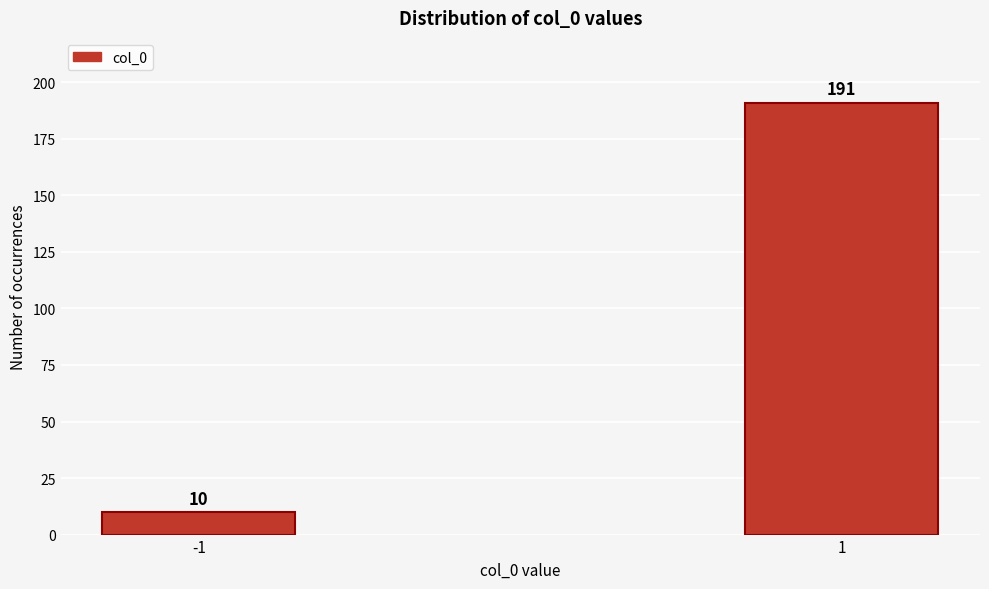

Reading left to right, list all the values displayed in this chart.

10	191